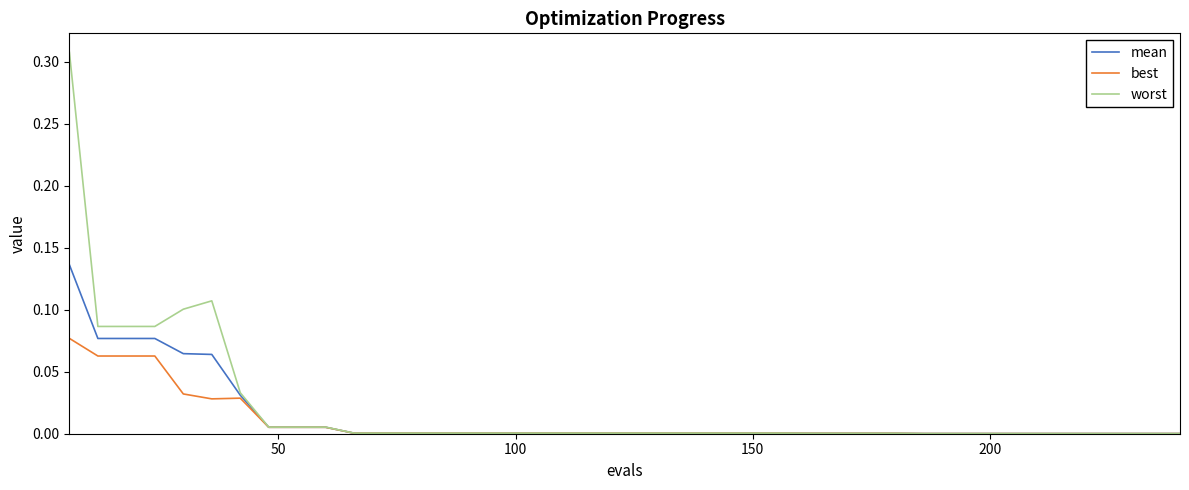

Which series has the widest spread of values?

worst